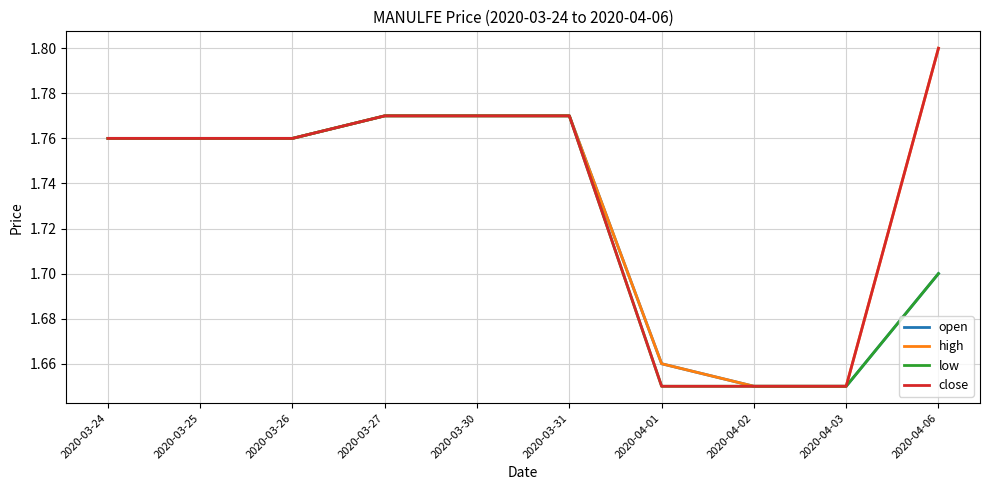

The high series shows 1.8 at 2020-03-25. True or false?

True